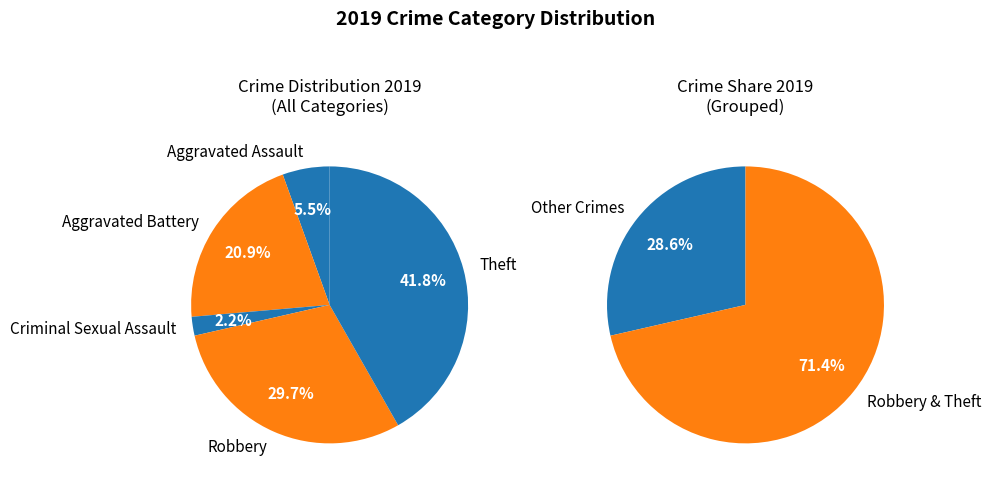

True or false: Criminal Sexual Assault accounts for 2% of the total.

True